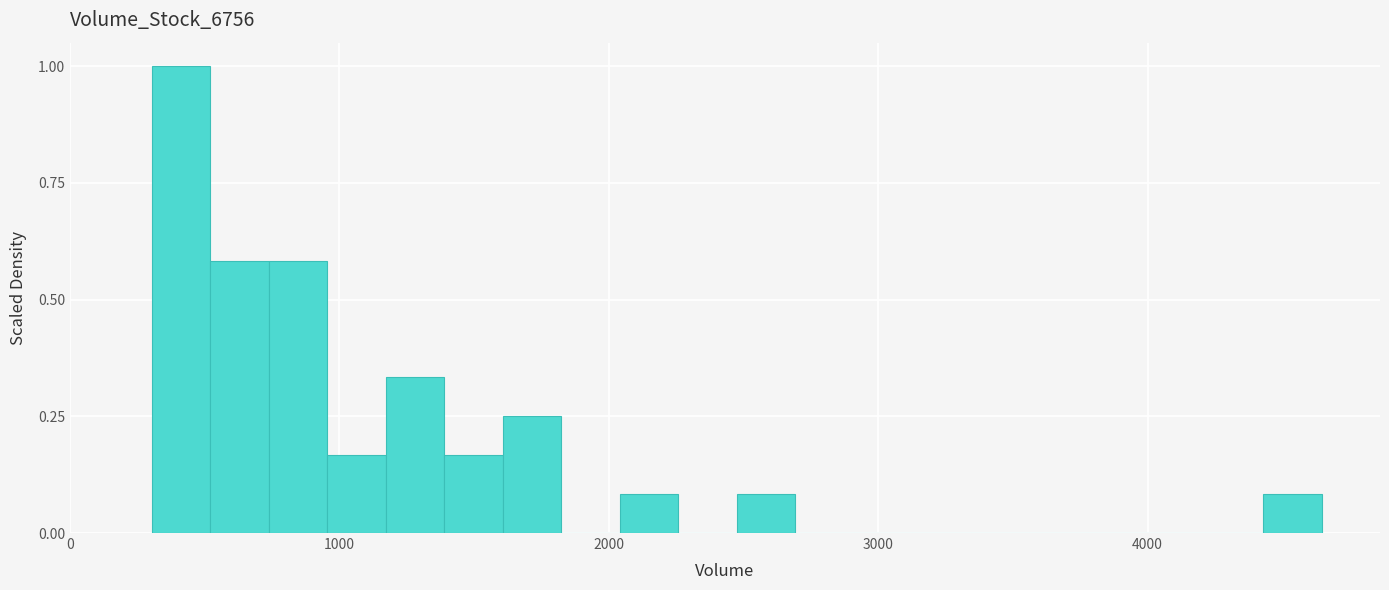

Read against the x-axis, roughly where is the centre of the tallest bar?

400